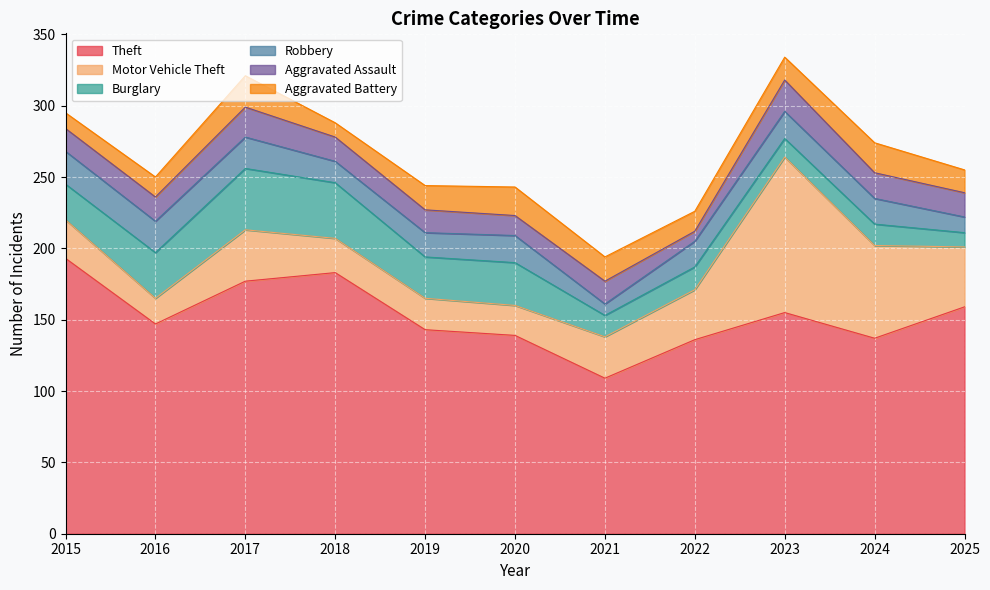

In Aggravated Battery, how many points are lower than both neighbors (excluding endpoints)?

2